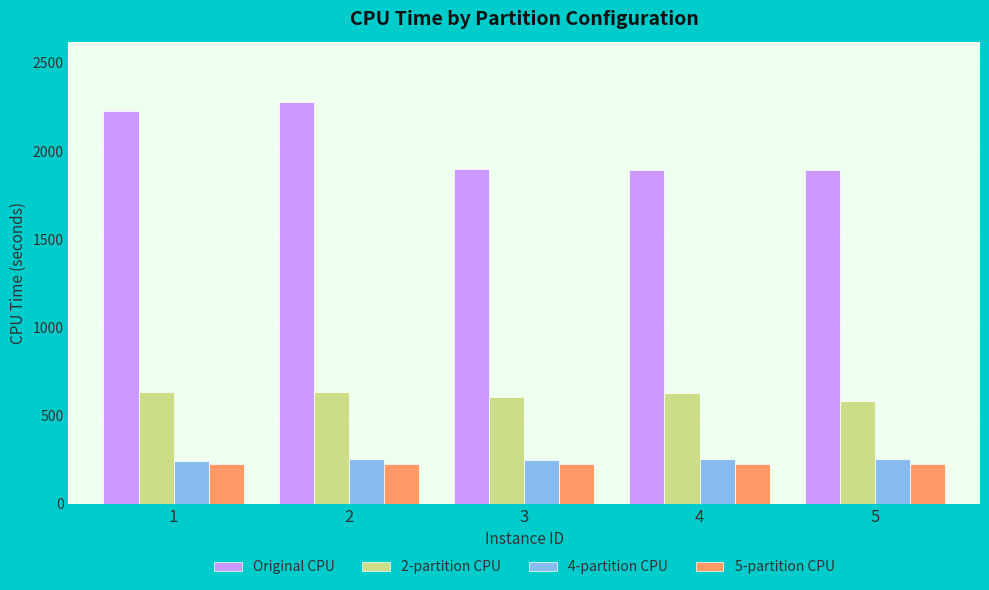

What value does the 2-partition CPU series have at 2?

631.3